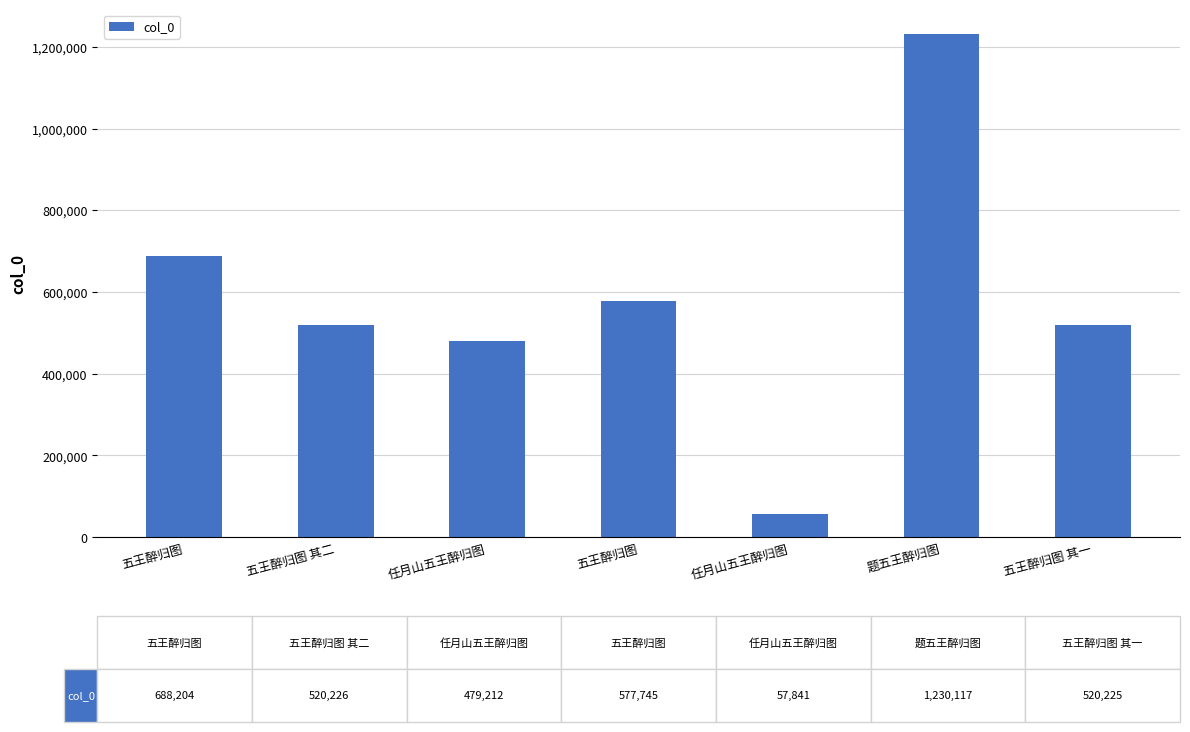

Is it true that the value at 五王醉归图 is 577745?

True